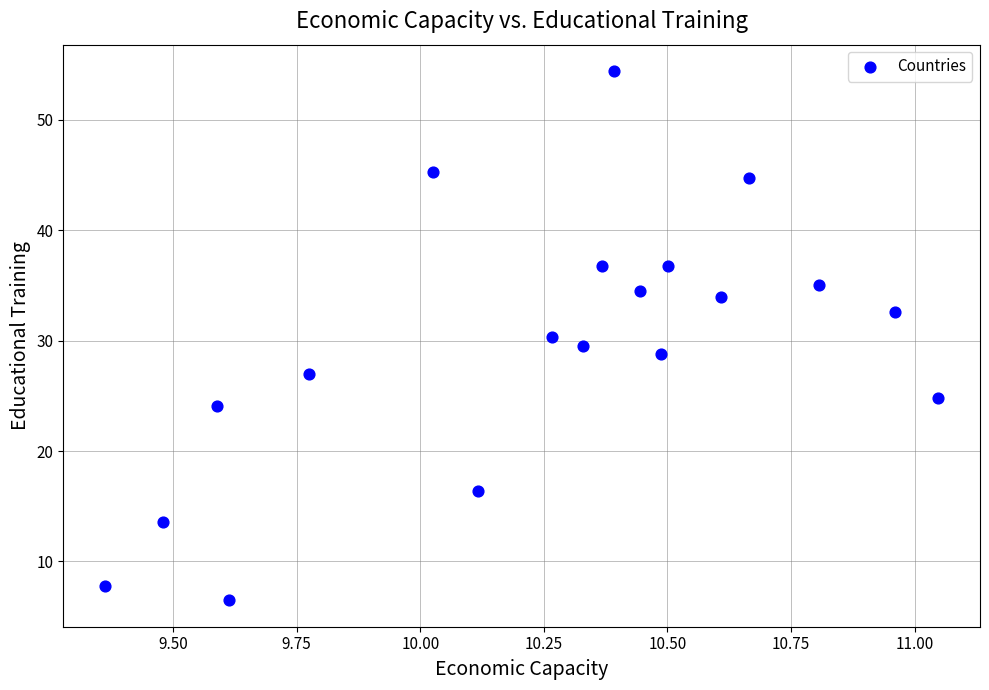

What is the range of X values (max minus min)?

1.7